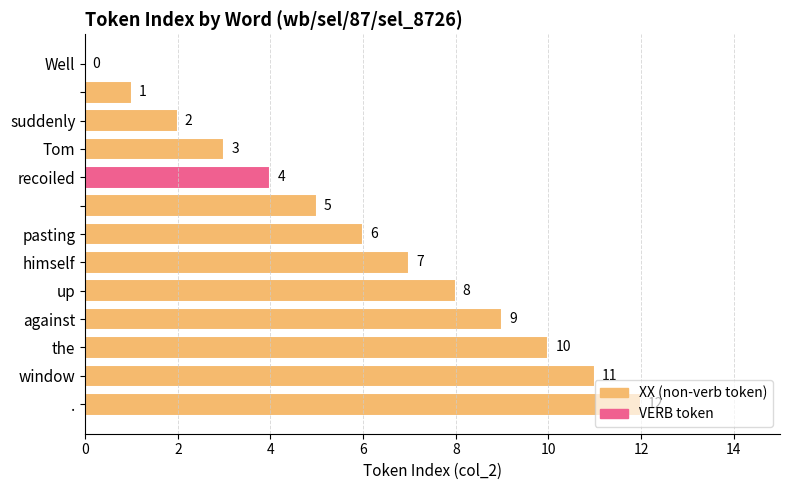

What is the sum of all values?

78